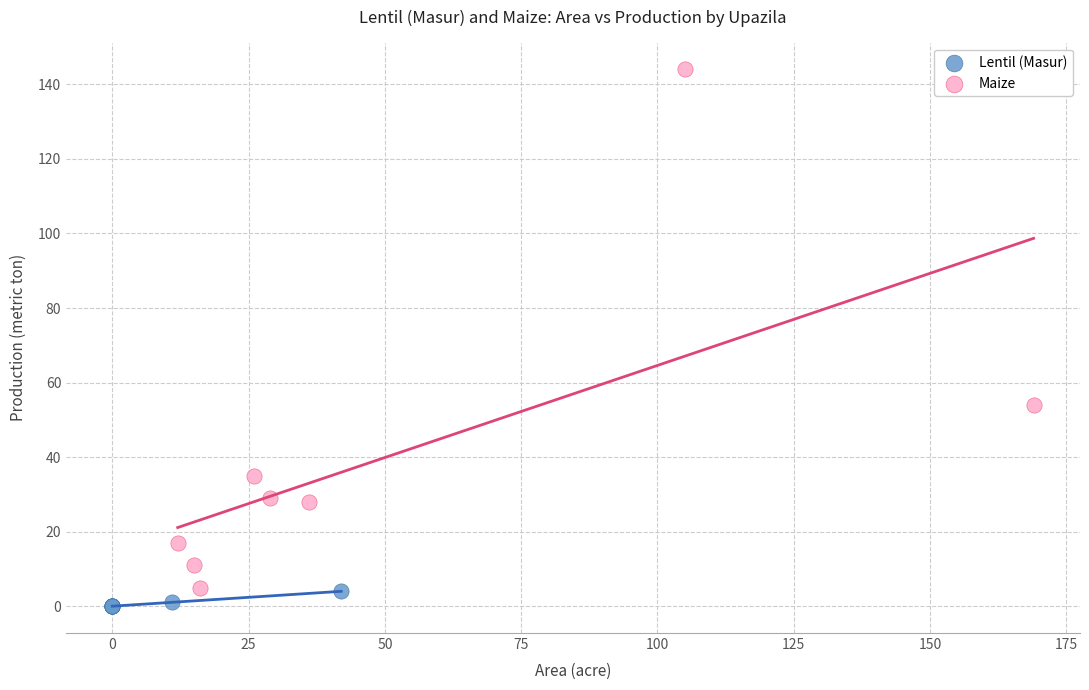

Which series has the largest Y range (max minus min)?

Maize